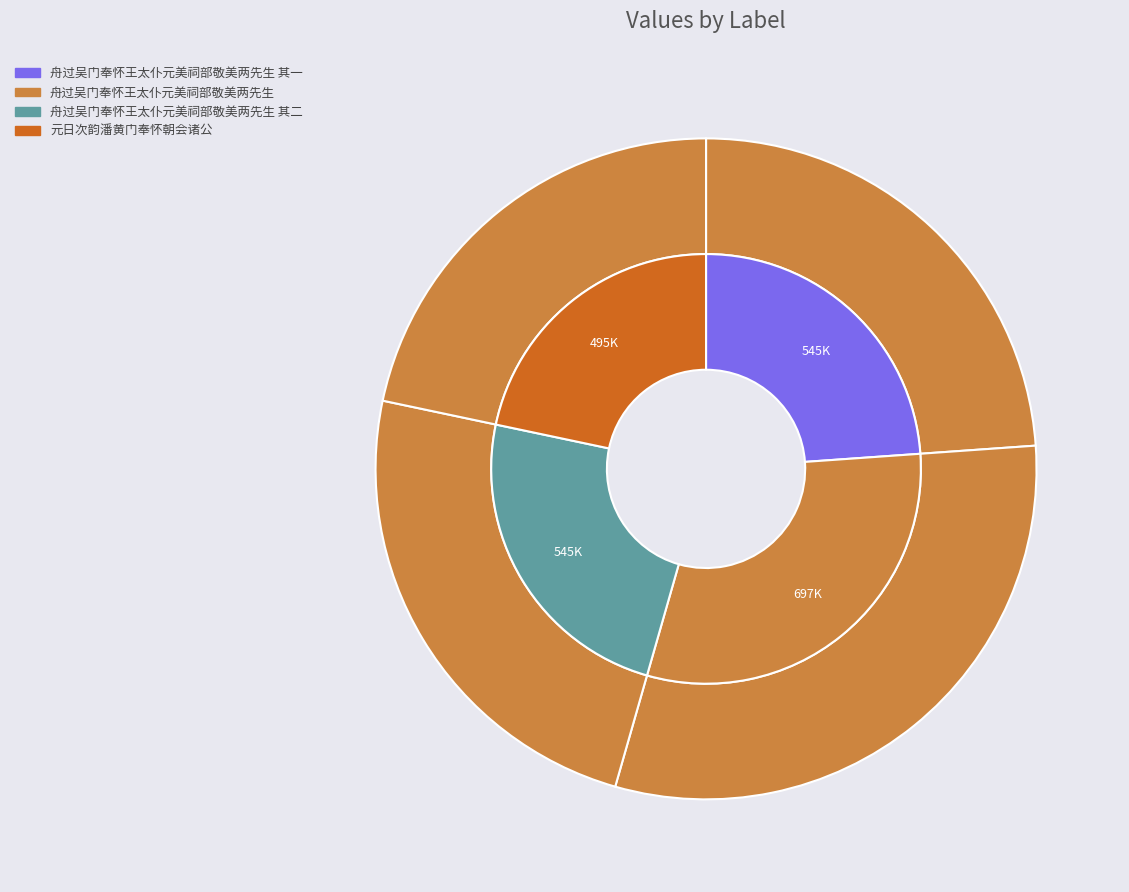

To the nearest percent, what portion does 元日次韵潘黄门奉怀朝会诸公 represent?

22%